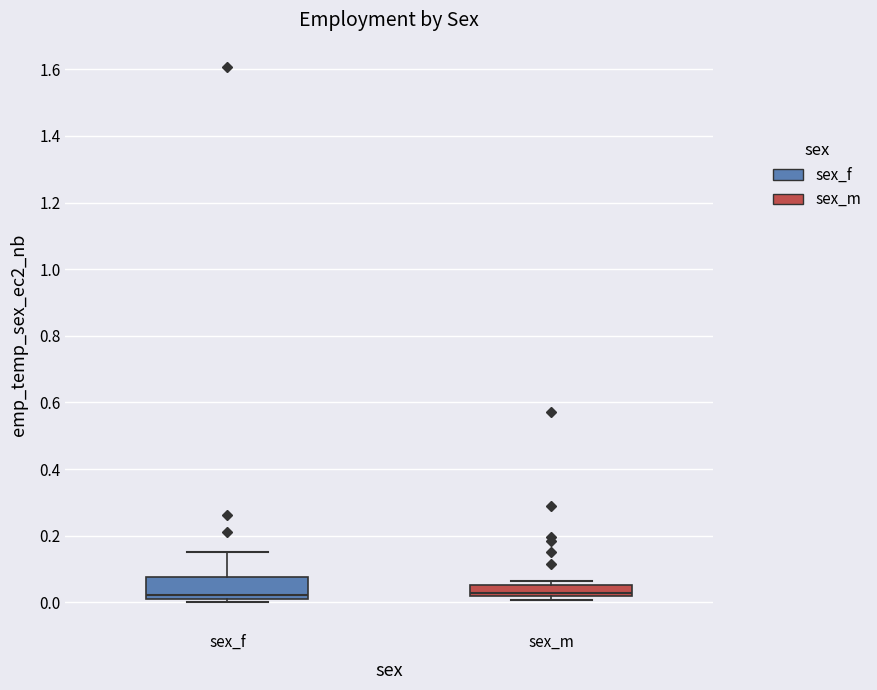

Reading left to right, read every box against the y-axis: the position of its median line, the range the box covers, and the ends of its whiskers. The values are not printed on the chart, so give them approximately, as read against the axis.

sex_f: median 0.02, box 0.00 to 0.08, whiskers 0.00 (just below the box's lower edge) to 0.16
sex_m: median 0.02 (just above the box's lower edge), box 0.02 to 0.06, whiskers 0.00 to 0.06 (just above the box's upper edge)